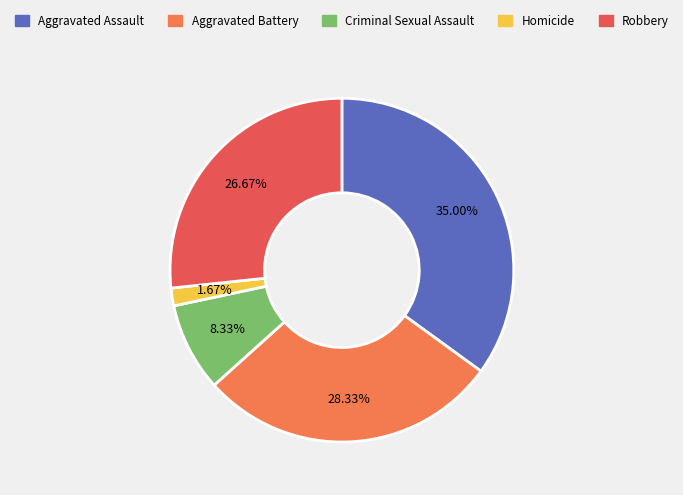

Which has a higher value, Robbery or Homicide?

Robbery